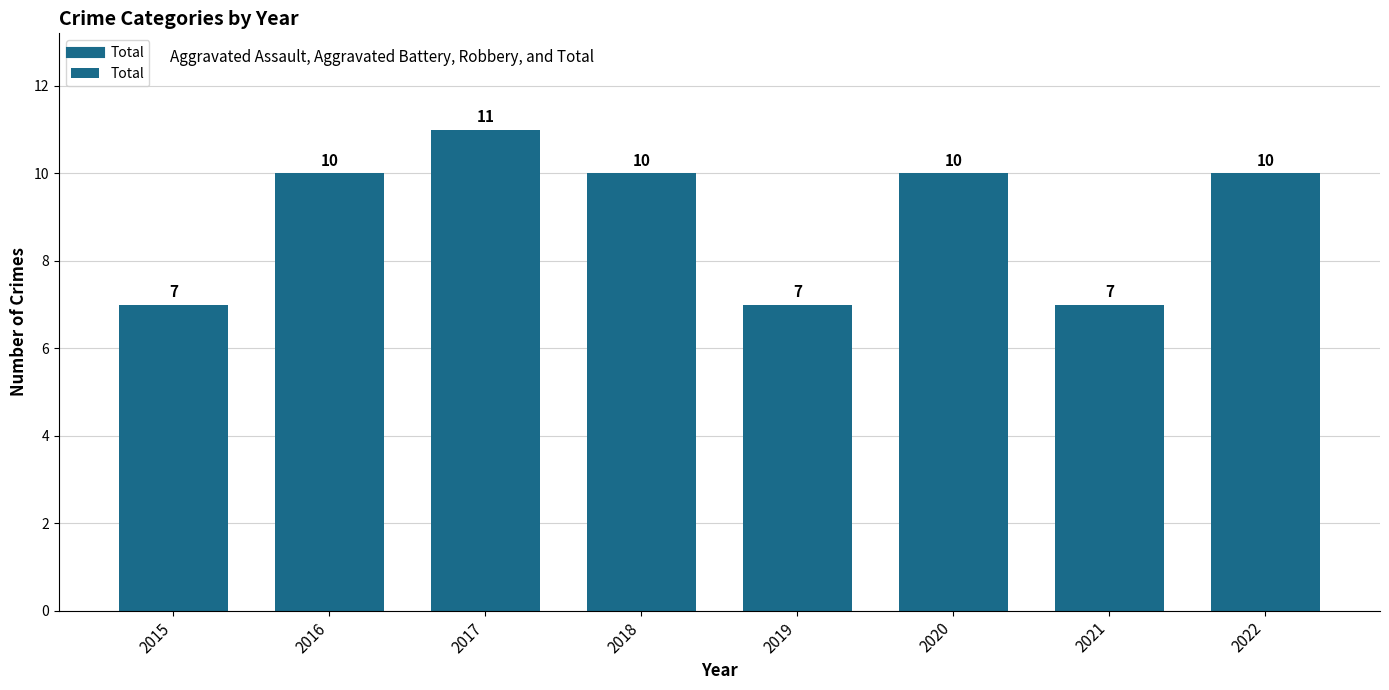

True or false: the data shows 10 at 2022.

True